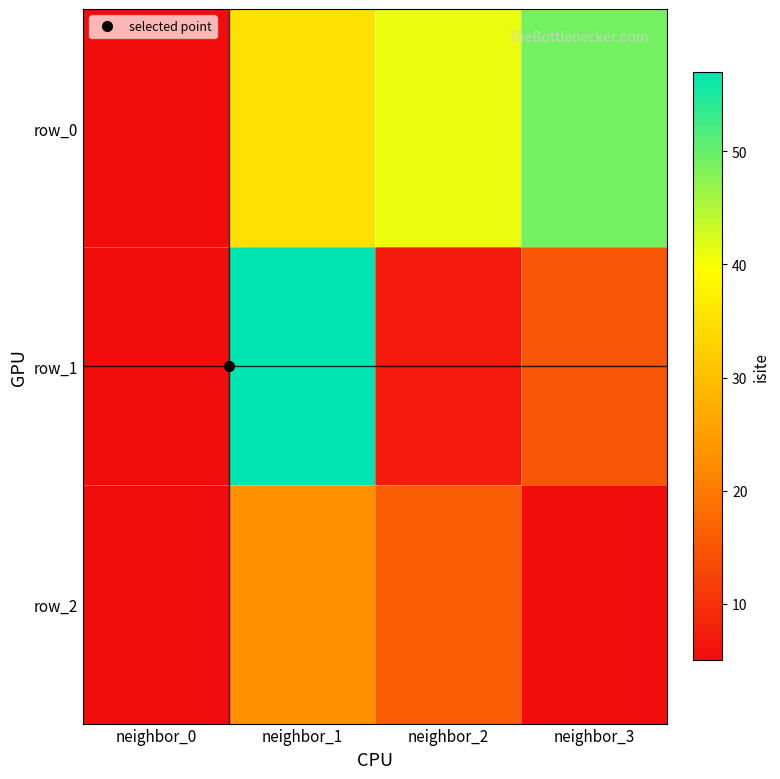

Reading left to right, what are all the values shown in this chart?

row_0: neighbor_0=5	neighbor_1=35	neighbor_2=41	neighbor_3=49
row_1: neighbor_0=5	neighbor_1=57	neighbor_2=7	neighbor_3=15
row_2: neighbor_0=5	neighbor_1=23	neighbor_2=16	neighbor_3=5